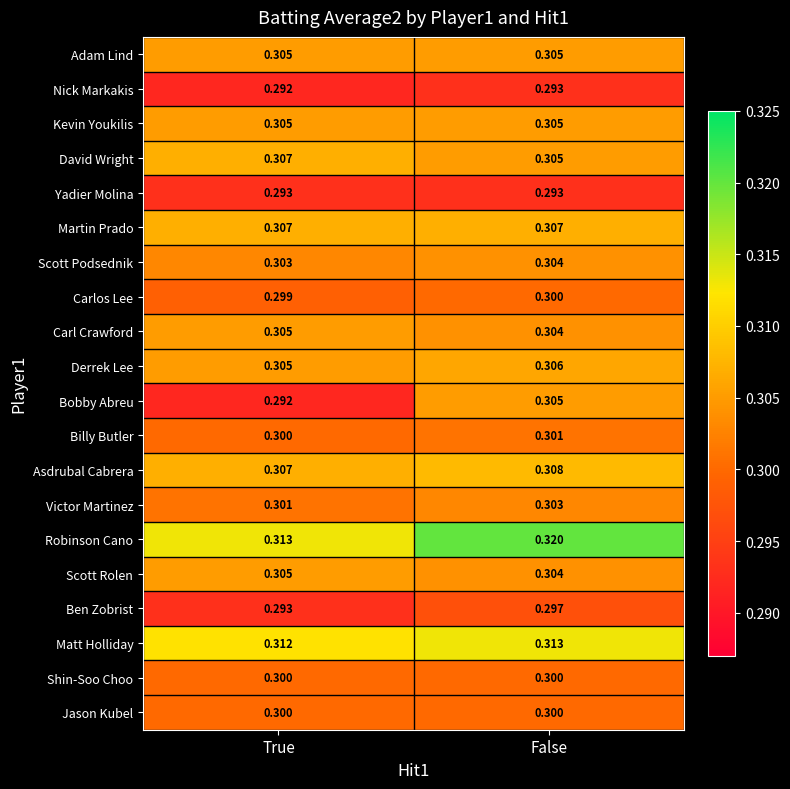

At which label does Scott Rolen reach its peak?

True